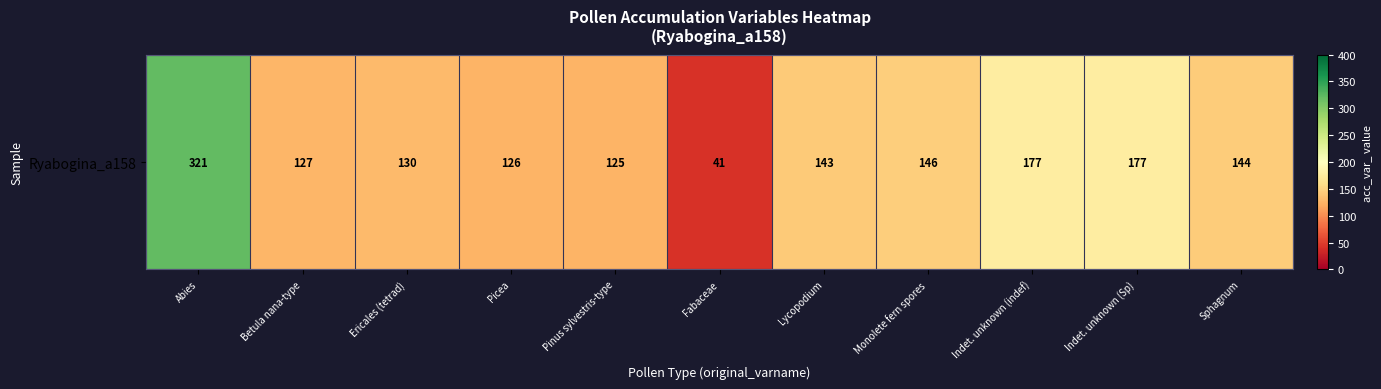

Is it true that the value at Lycopodium is 42?

False